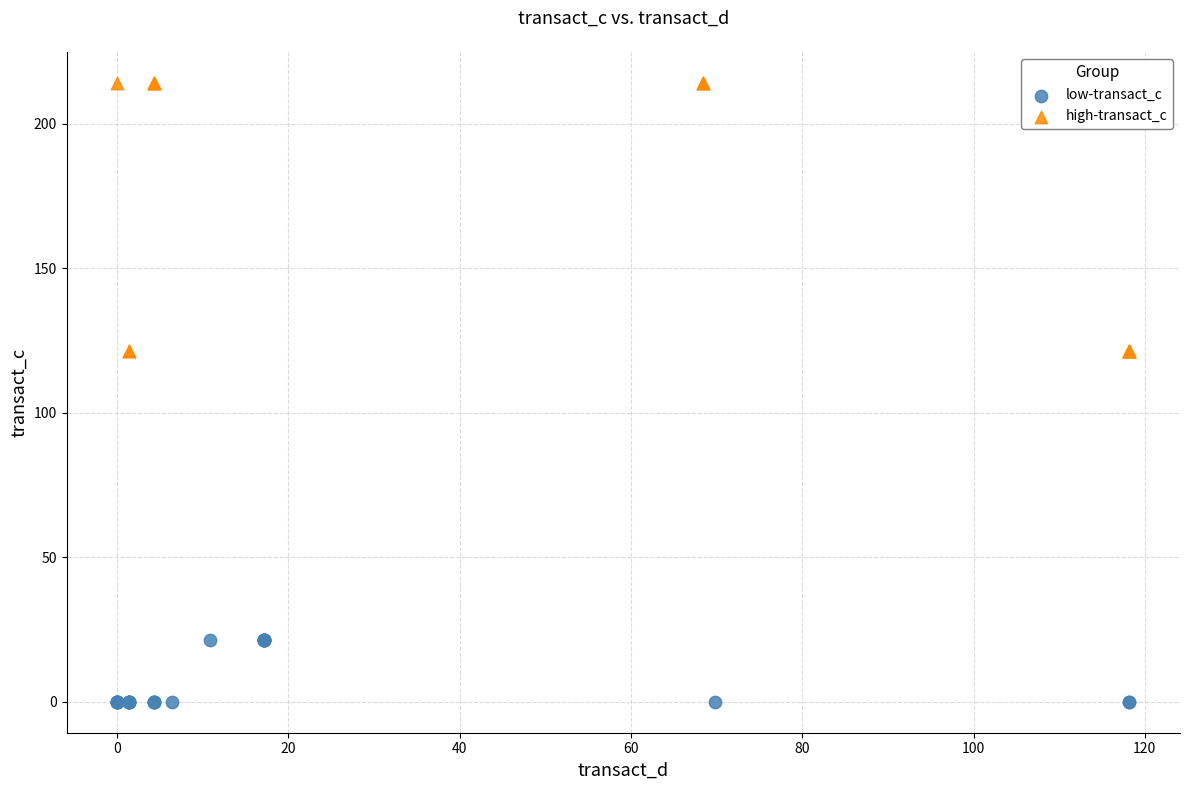

Which series contains the lowest Y value?

low-transact_c